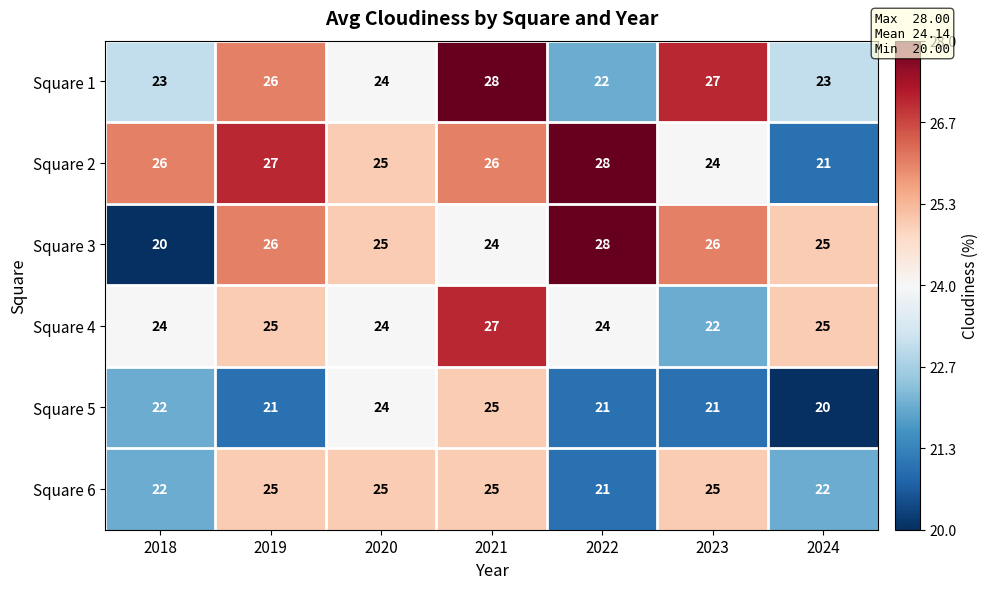

The Square 6 series shows 22 at 2018. True or false?

True